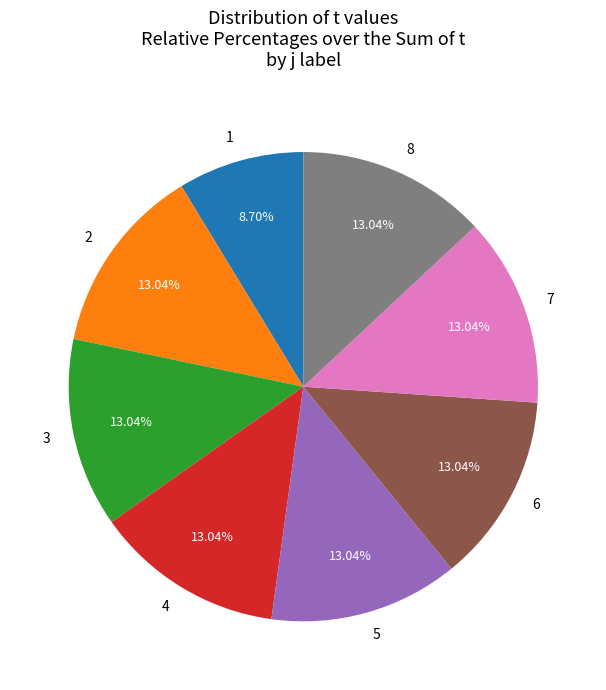

To the nearest percent, what is the combined percentage of 7 and 6?

26%